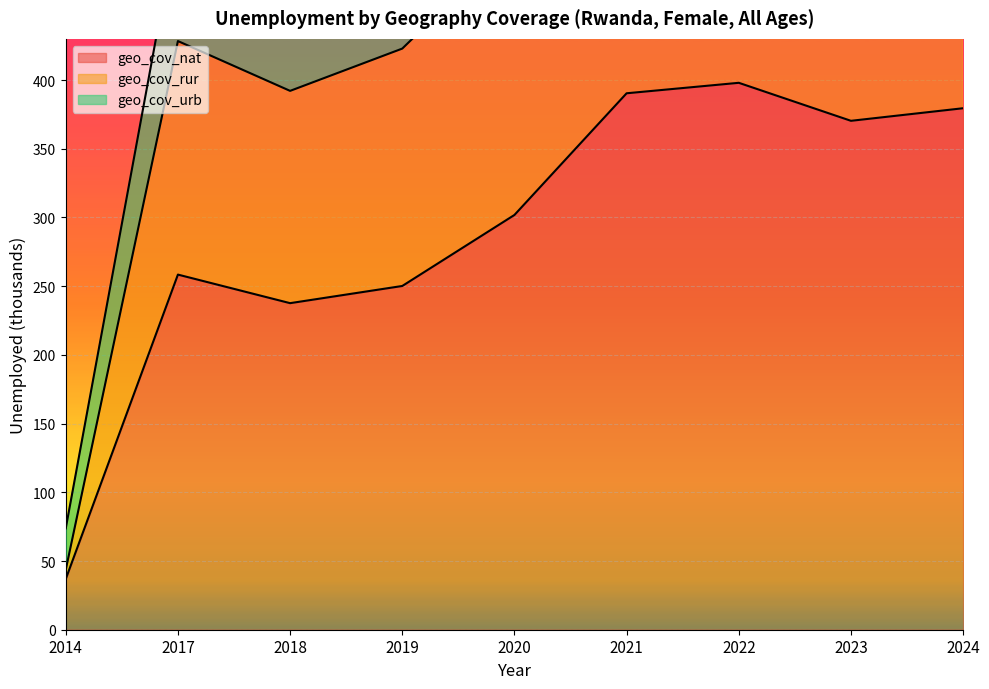

What is the value of the geo_cov_nat point at the 3rd from the left?

237.6